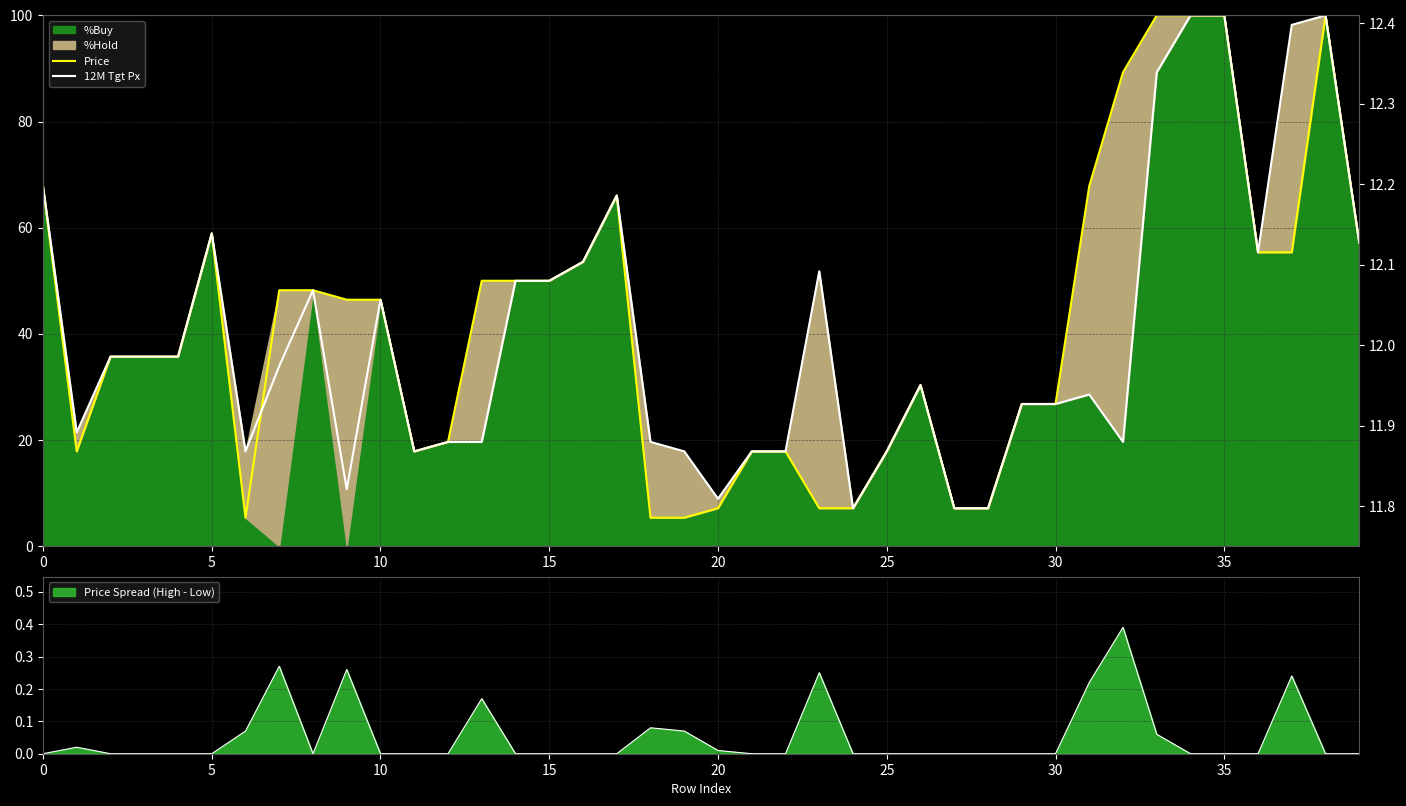

The value of Price Spread (High - Low) at 5 is 0.0. True or false?

True